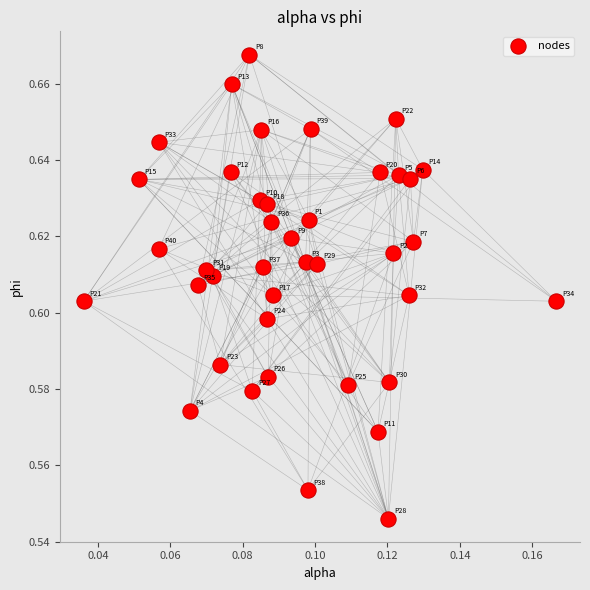

How many data points are displayed?

40